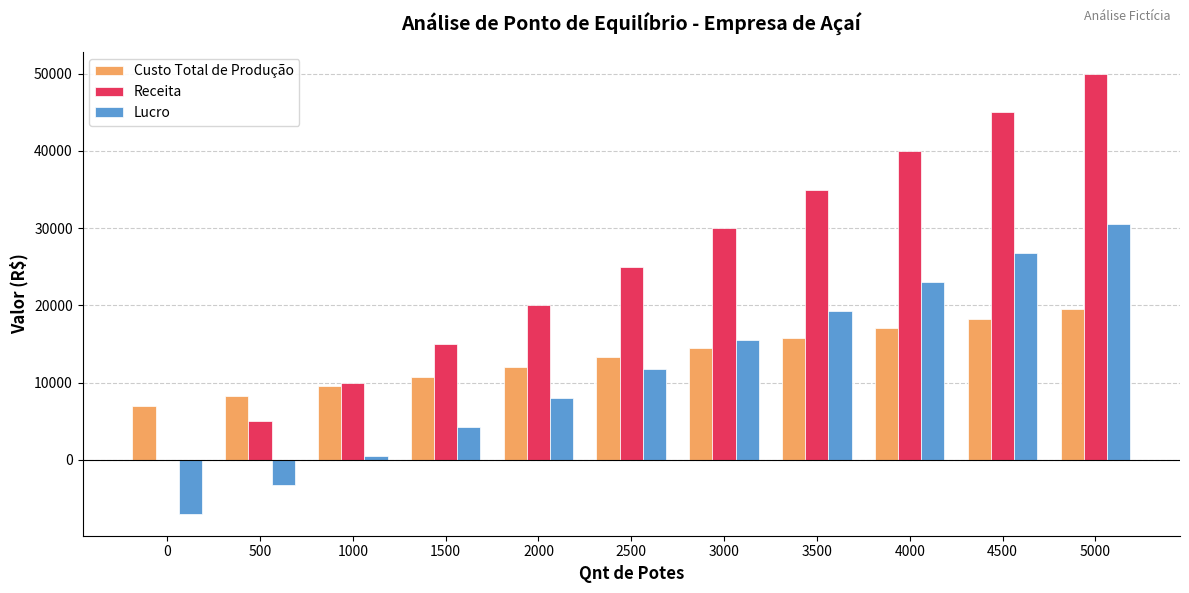

At which label is Custo Total de Produção closest to 13250?

2500